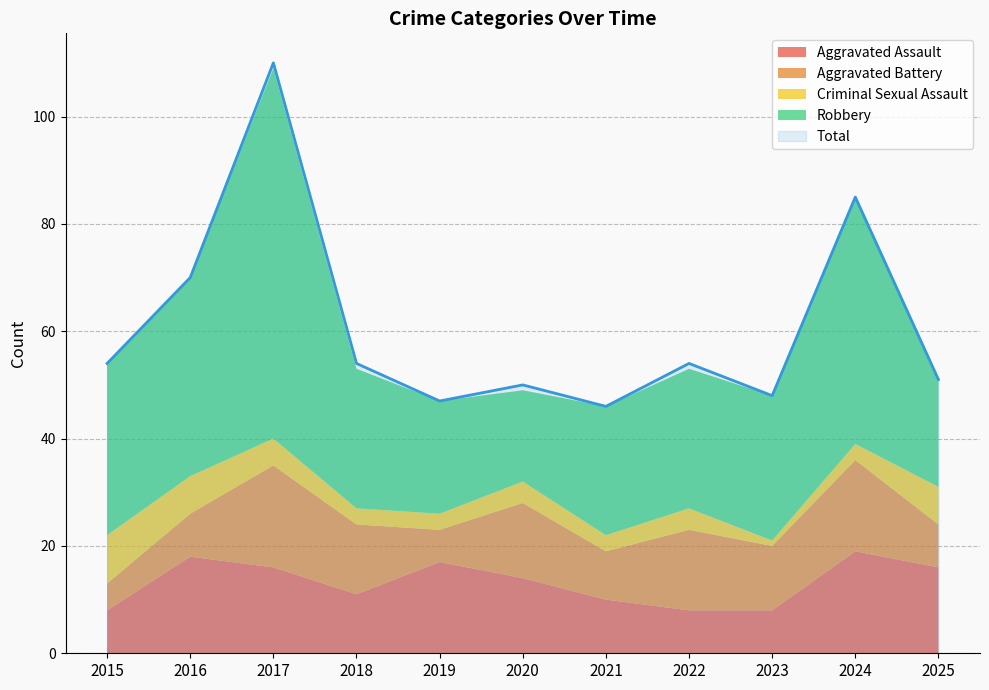

What is the average value of the Aggravated Assault series?

13